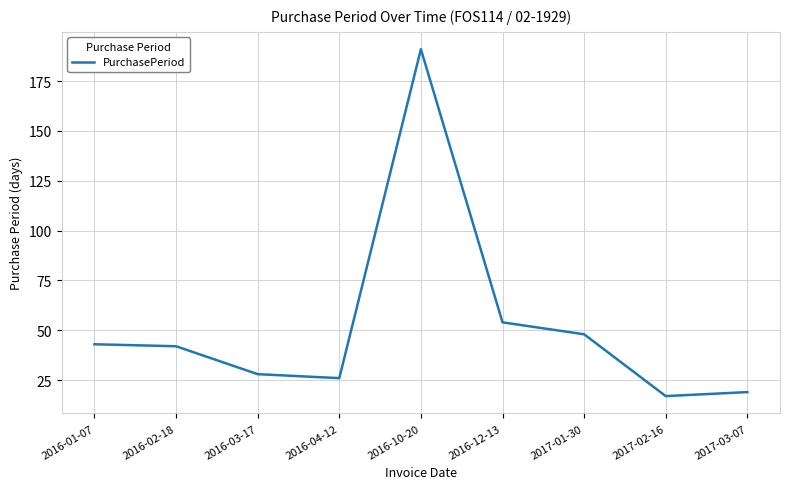

What is the average value?

52